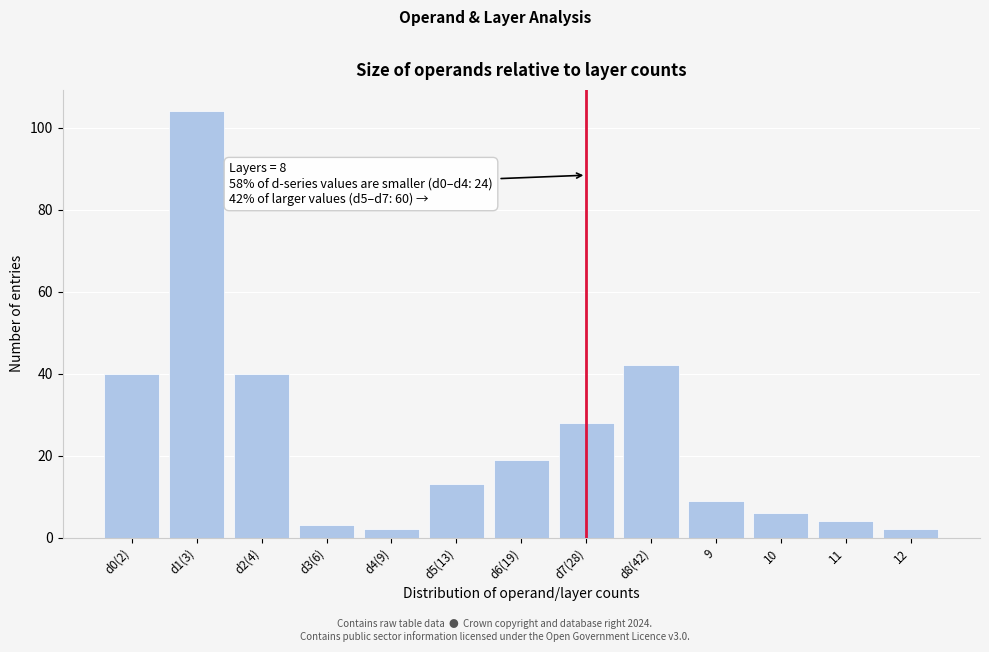

Reading right to left, transcribe all the data shown in this chart.

12=2	11=4	10=6	9=9	d8(42)=42	d7(28)=28	d6(19)=19	d5(13)=13	d4(9)=2	d3(6)=3	d2(4)=40	d1(3)=104	d0(2)=40